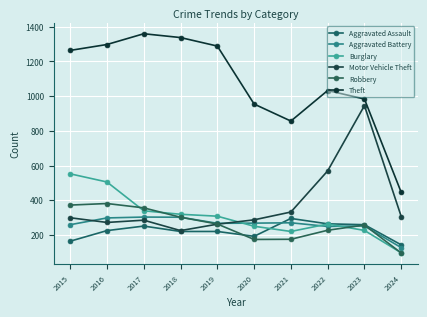

In Robbery, how many points are lower than both neighbors (excluding endpoints)?

1